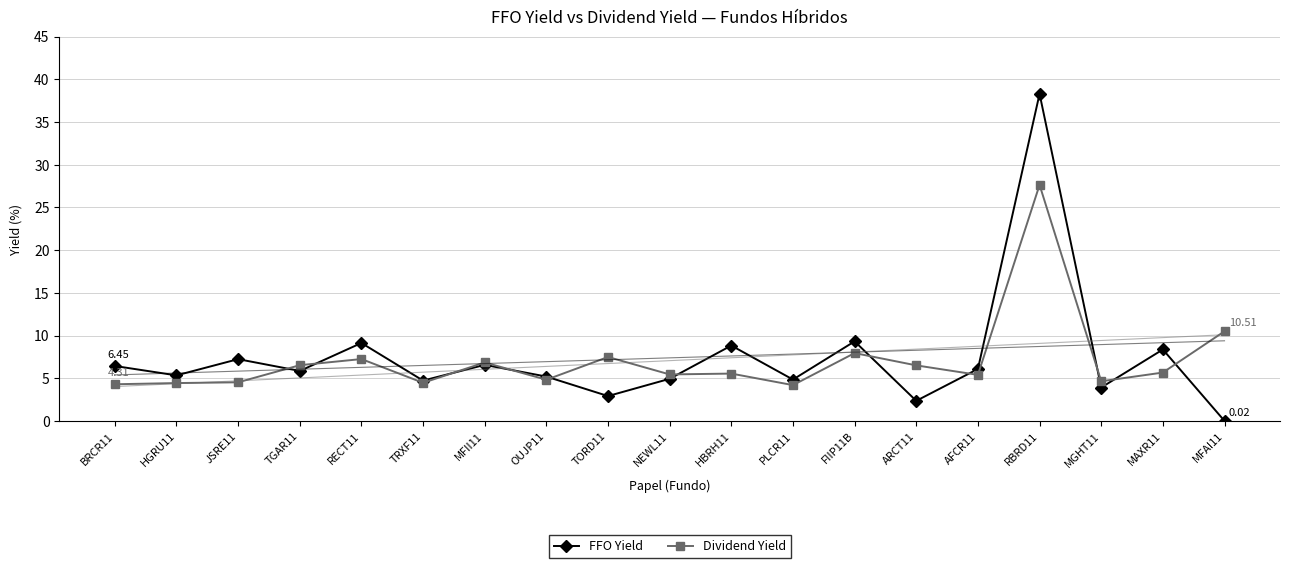

At which category does FFO Yield reach its first local peak?

JSRE11